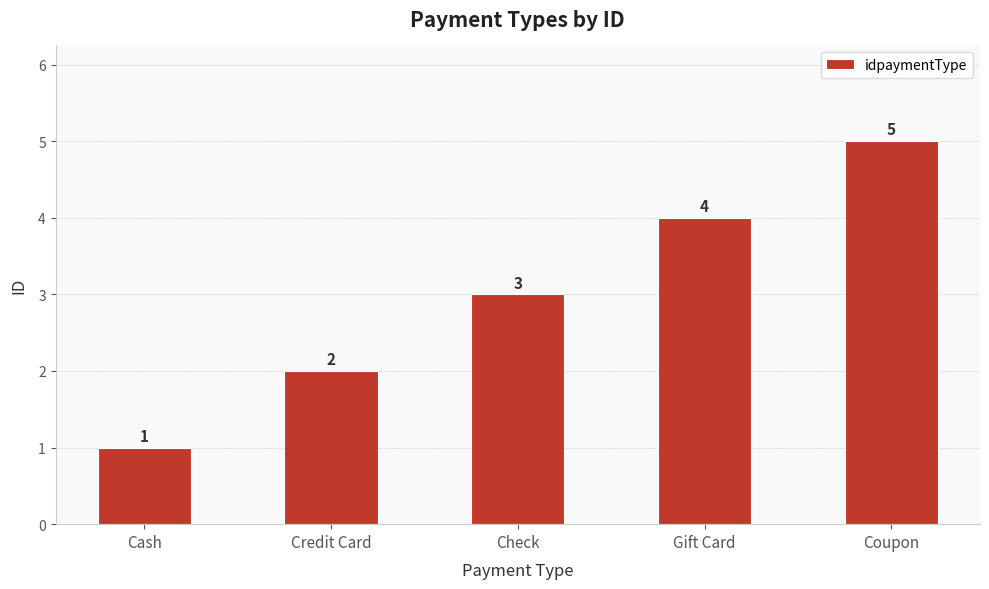

Which label corresponds to the smallest value in the chart?

Cash